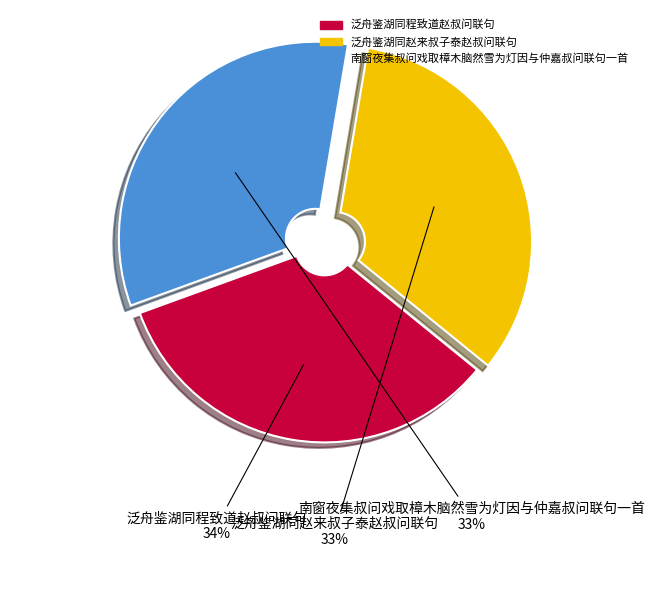

Is there a majority slice in this chart?

No